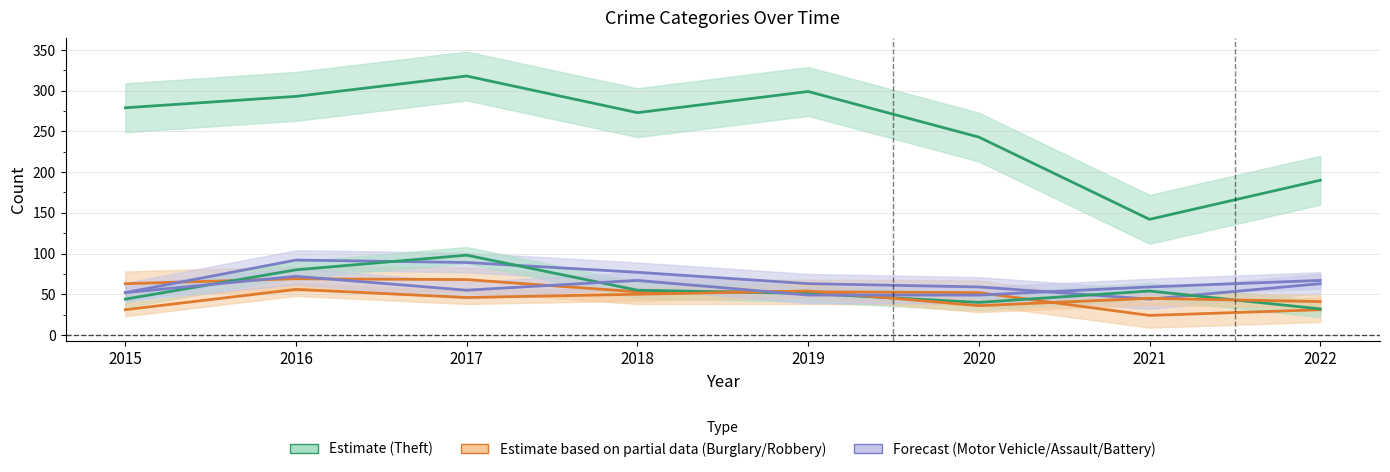

Where is the first local minimum for Aggravated Assault?

2017